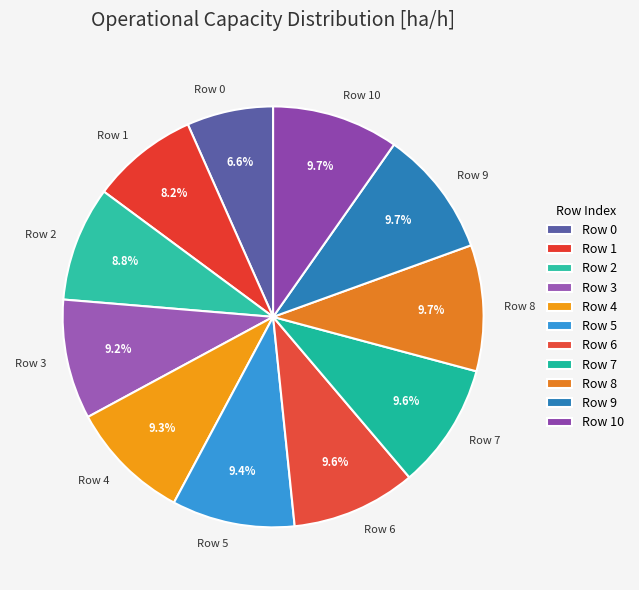

Is Row 7 the majority of the pie?

No